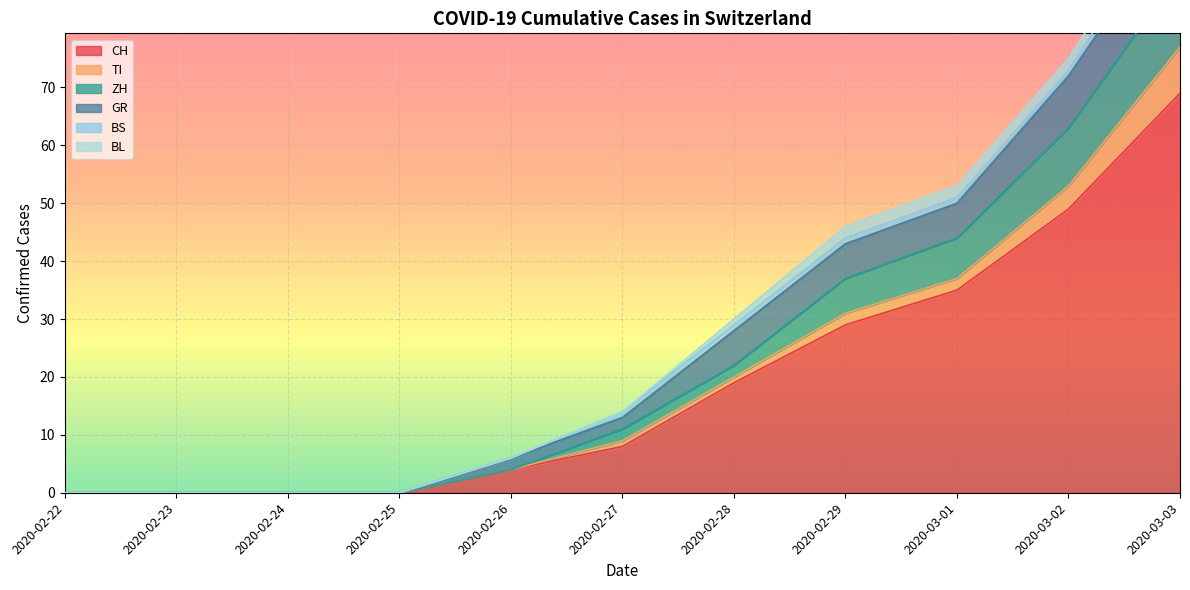

Is the value of CH at 2020-02-29 greater than the value of BL at 2020-02-23?

Yes